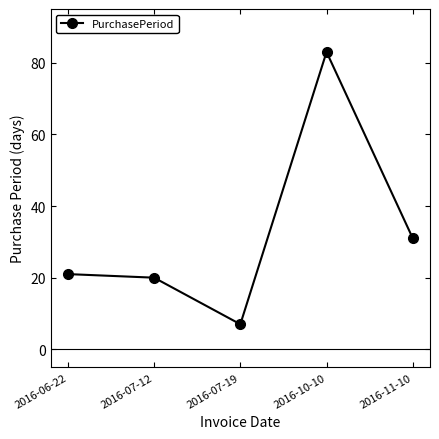

What is the difference between the values at 2016-11-10 and 2016-06-22?

10